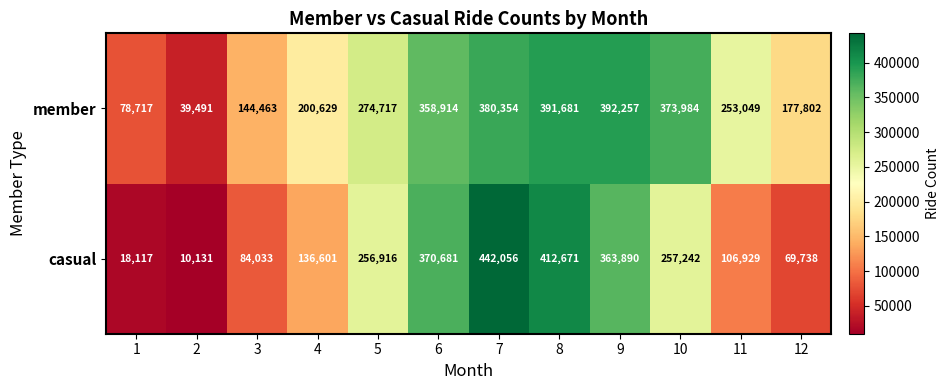

Rank the series by their average value, from highest to lowest.

member, casual